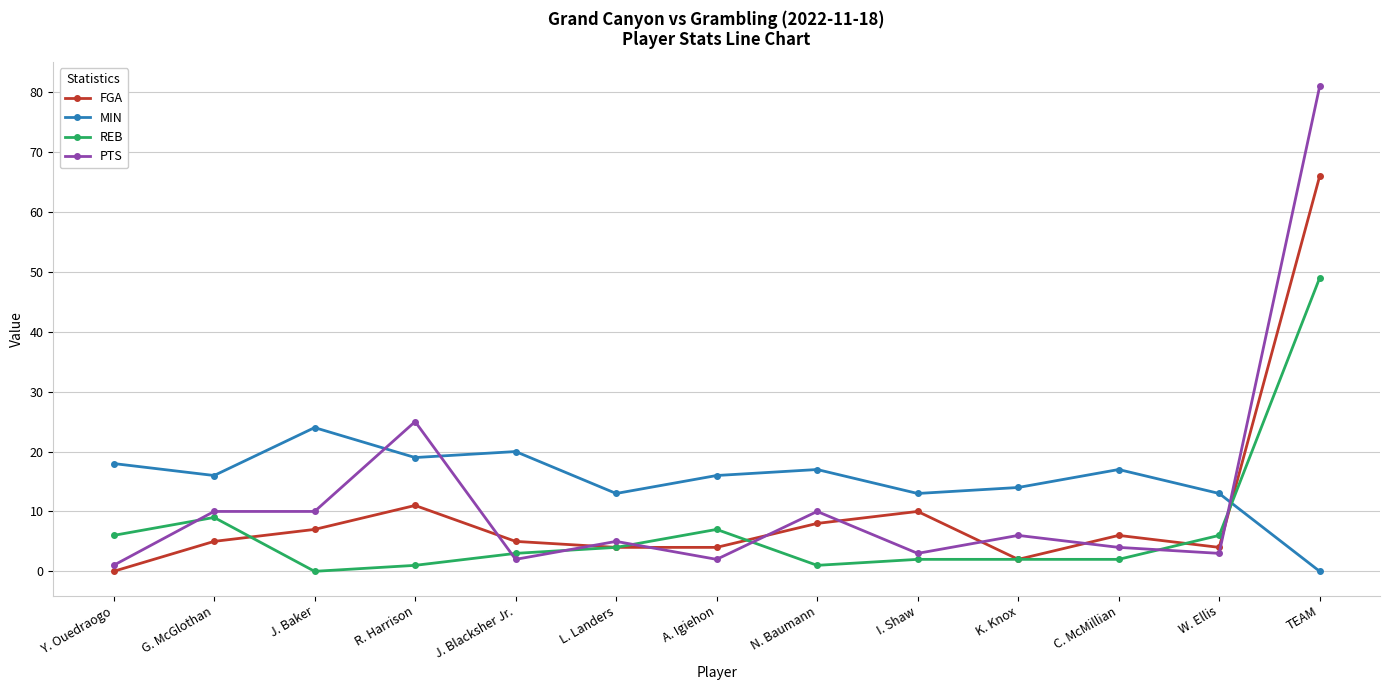

Reading left to right, list all the values displayed in this chart.

FGA: Y. Ouedraogo=0	G. McGlothan=5	J. Baker=7	R. Harrison=11	J. Blacksher Jr.=5	L. Landers=4	A. Igiehon=4	N. Baumann=8	I. Shaw=10	K. Knox=2	C. McMillian=6	W. Ellis=4	TEAM=66
MIN: Y. Ouedraogo=18	G. McGlothan=16	J. Baker=24	R. Harrison=19	J. Blacksher Jr.=20	L. Landers=13	A. Igiehon=16	N. Baumann=17	I. Shaw=13	K. Knox=14	C. McMillian=17	W. Ellis=13	TEAM=0
REB: Y. Ouedraogo=6	G. McGlothan=9	J. Baker=0	R. Harrison=1	J. Blacksher Jr.=3	L. Landers=4	A. Igiehon=7	N. Baumann=1	I. Shaw=2	K. Knox=2	C. McMillian=2	W. Ellis=6	TEAM=49
PTS: Y. Ouedraogo=1	G. McGlothan=10	J. Baker=10	R. Harrison=25	J. Blacksher Jr.=2	L. Landers=5	A. Igiehon=2	N. Baumann=10	I. Shaw=3	K. Knox=6	C. McMillian=4	W. Ellis=3	TEAM=81